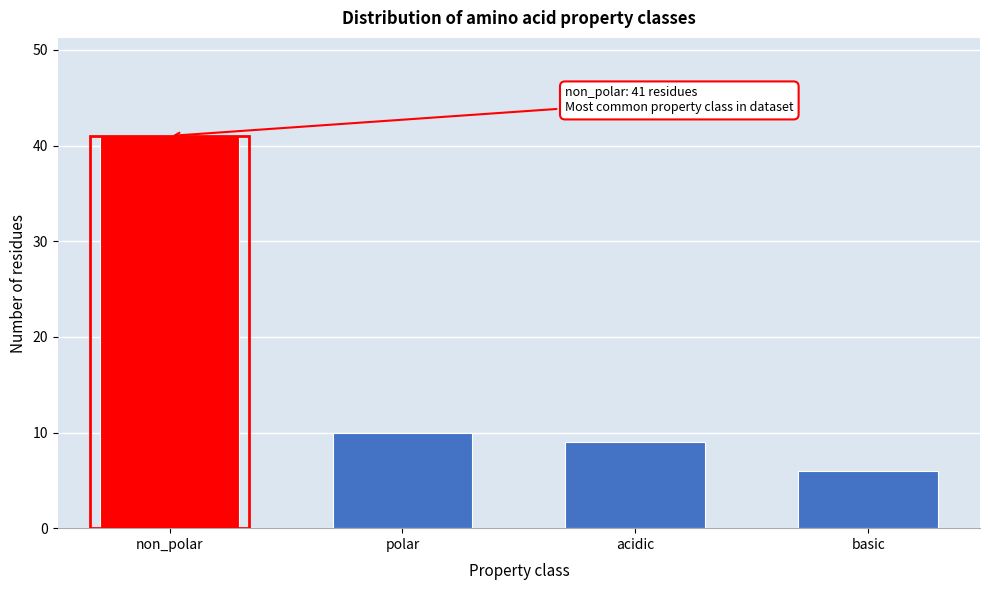

Reading right to left, extract all data points from this chart.

basic=6	acidic=9	polar=10	non_polar=41